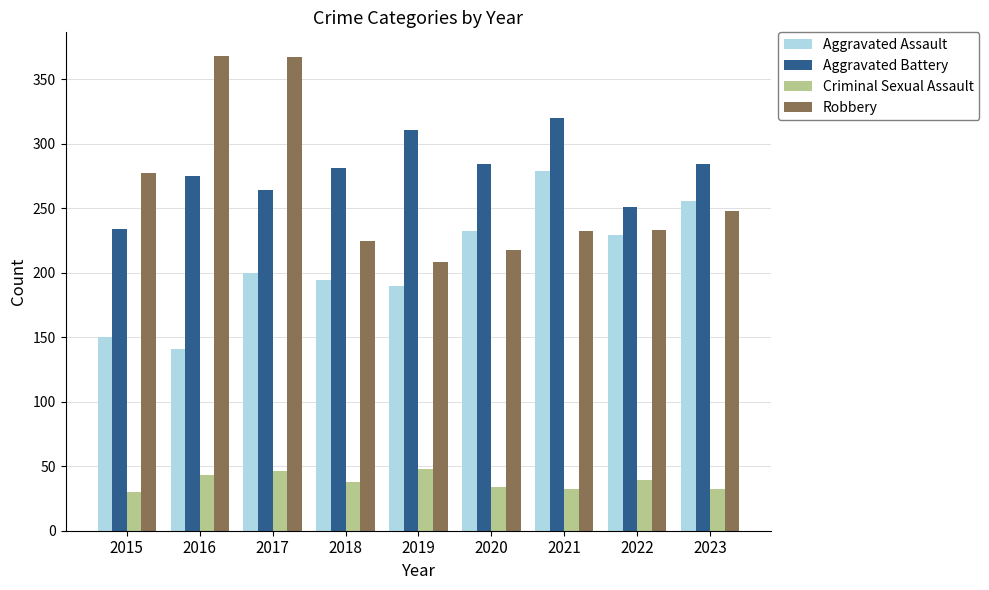

How many data points does each series have?

9